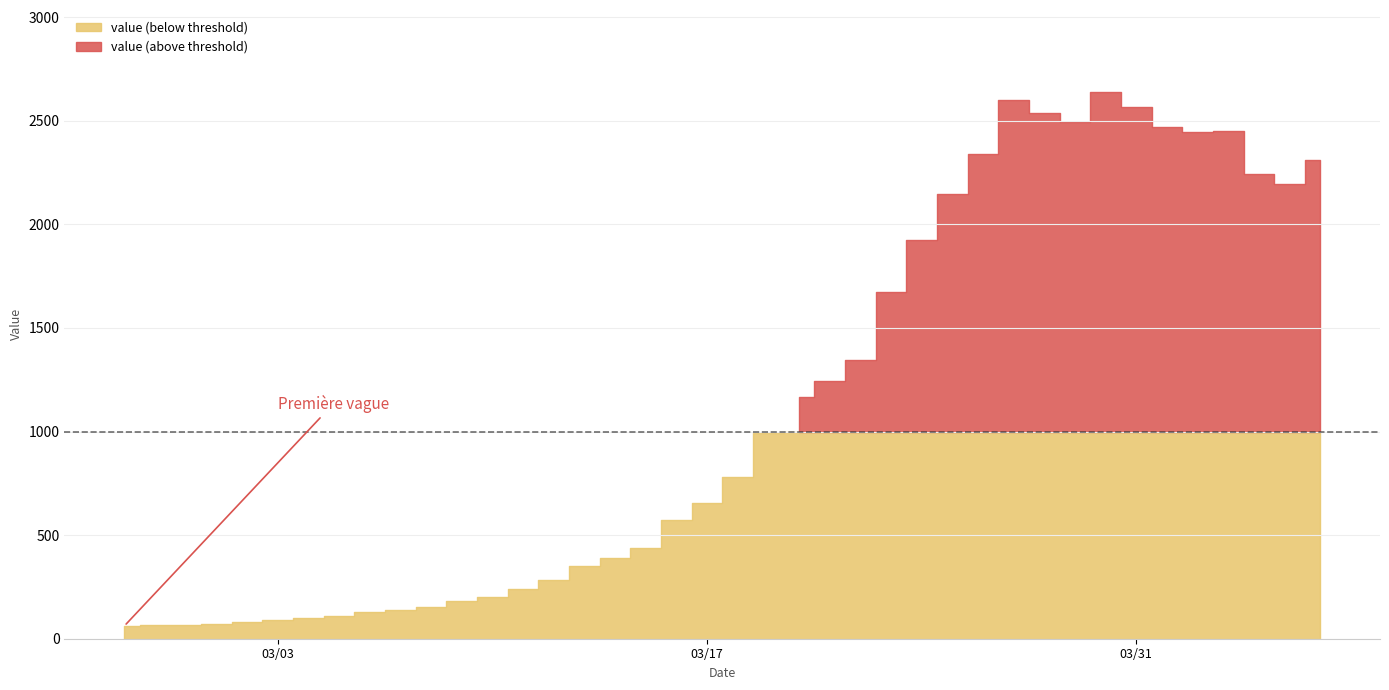

Is it true that the value at 17 is 171?

False